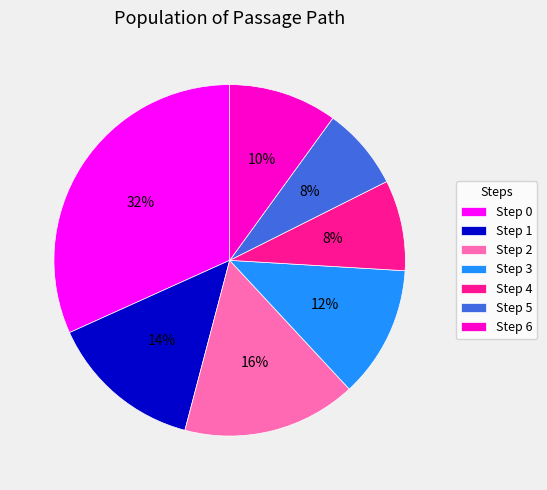

Is the sum of Step 5 and Step 3 greater than half?

No